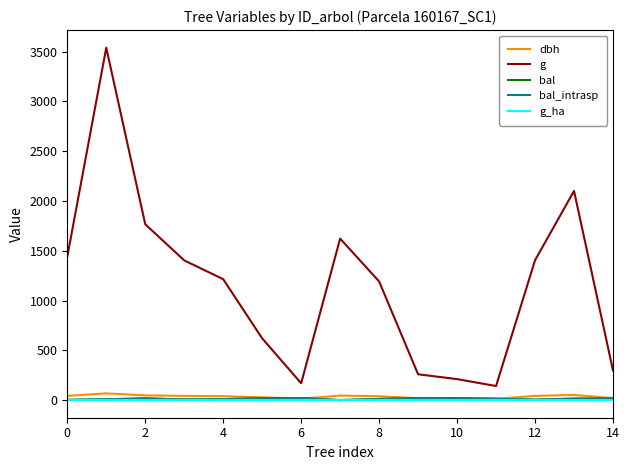

Which series has the largest total across all categories?

g